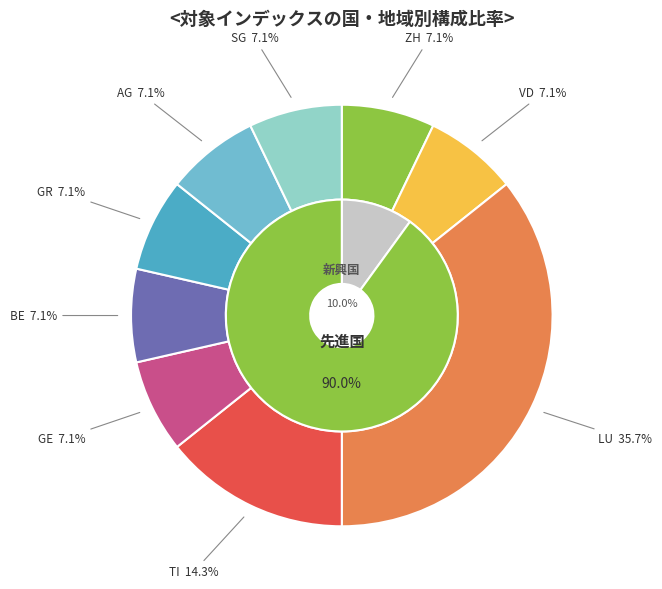

Which category has the smallest portion of the pie?

ZH